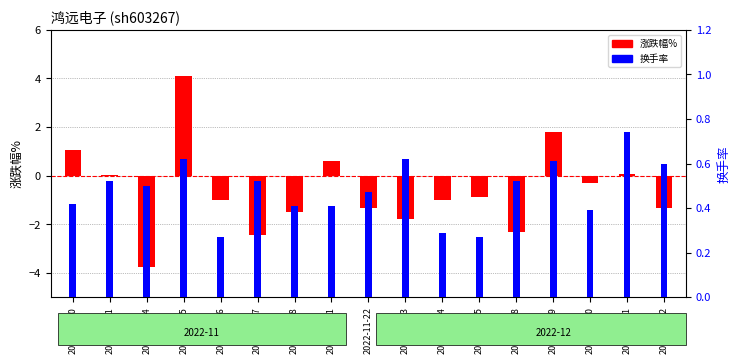

At which label does 涨跌幅% first exceed -1?

2022-11-10